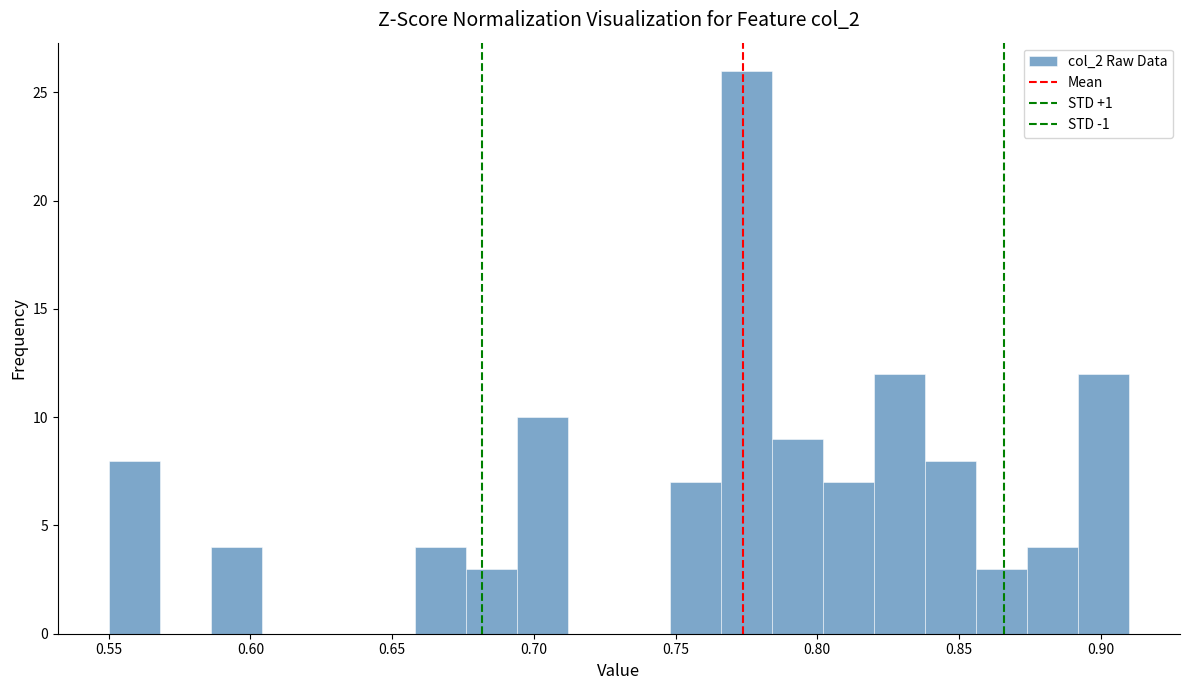

Around what value on the x-axis is the tallest bar? Give the approximate position of its centre, as read against the axis.

0.775